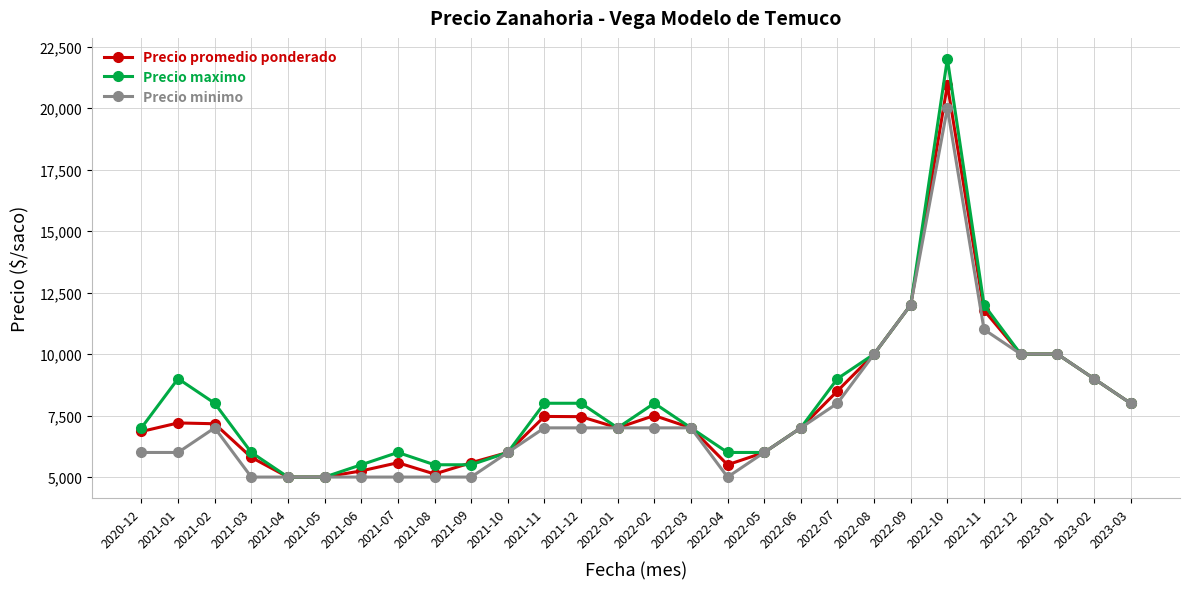

How many distinct data groups are displayed?

3